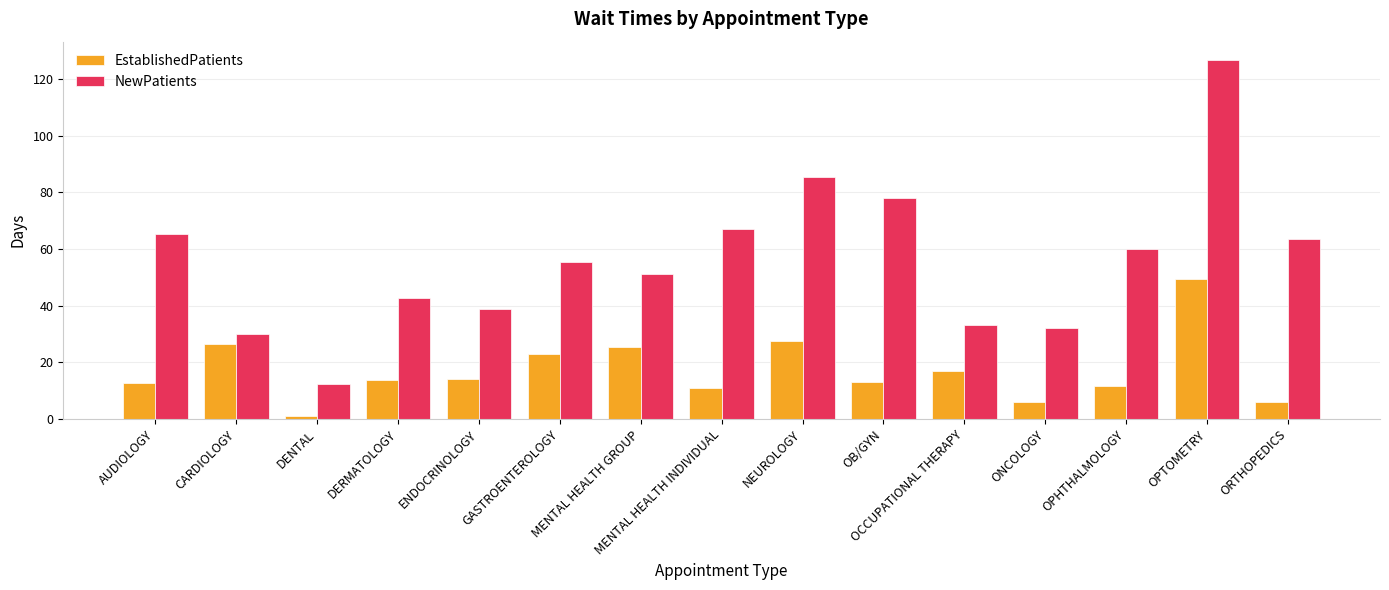

What is the label of the 10th bar from the right?

GASTROENTEROLOGY